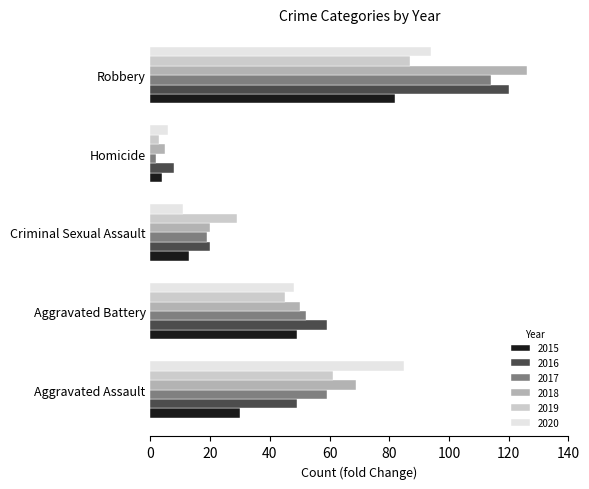

Rank the categories by 2019 value from highest to lowest.

Robbery, Aggravated Assault, Aggravated Battery, Criminal Sexual Assault, Homicide